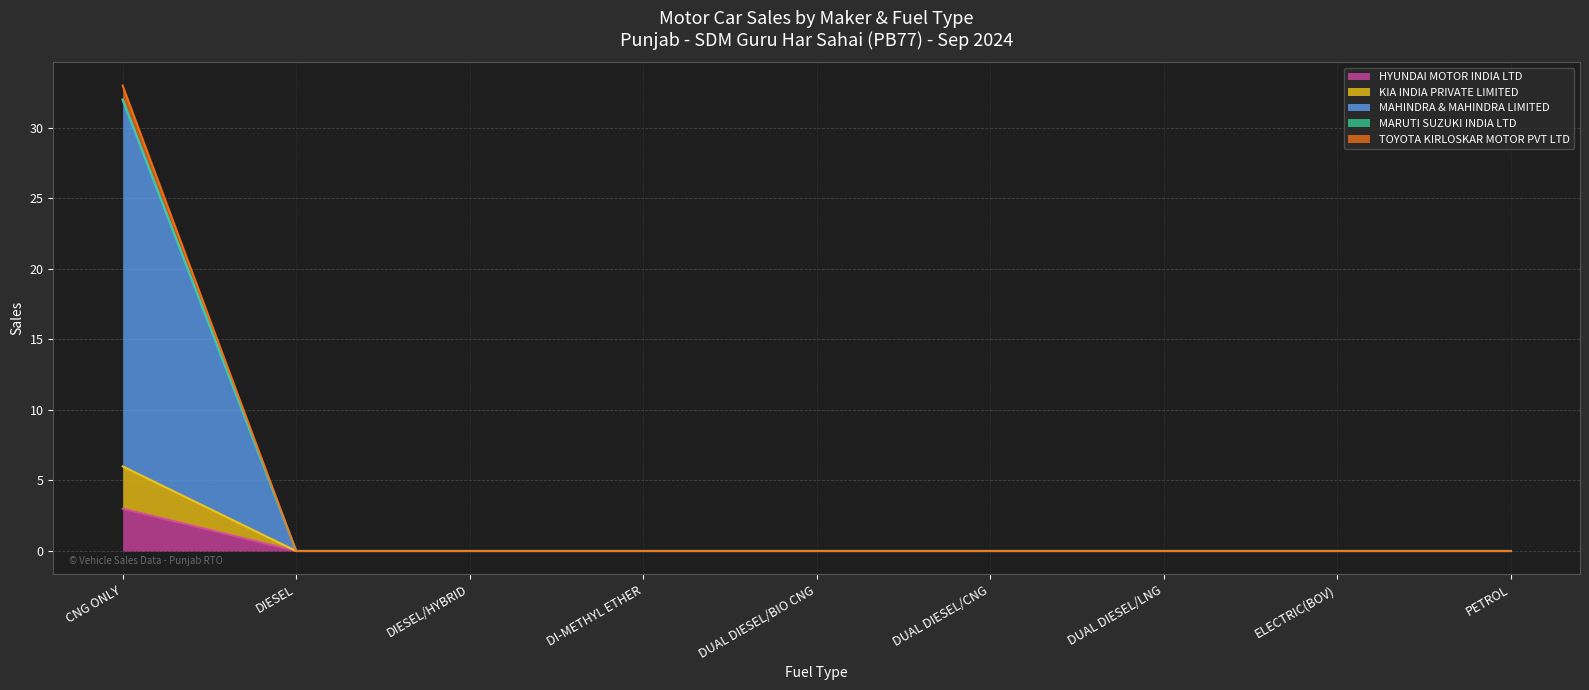

True or false: HYUNDAI MOTOR INDIA LTD has a value of 2 at DIESEL/HYBRID.

False